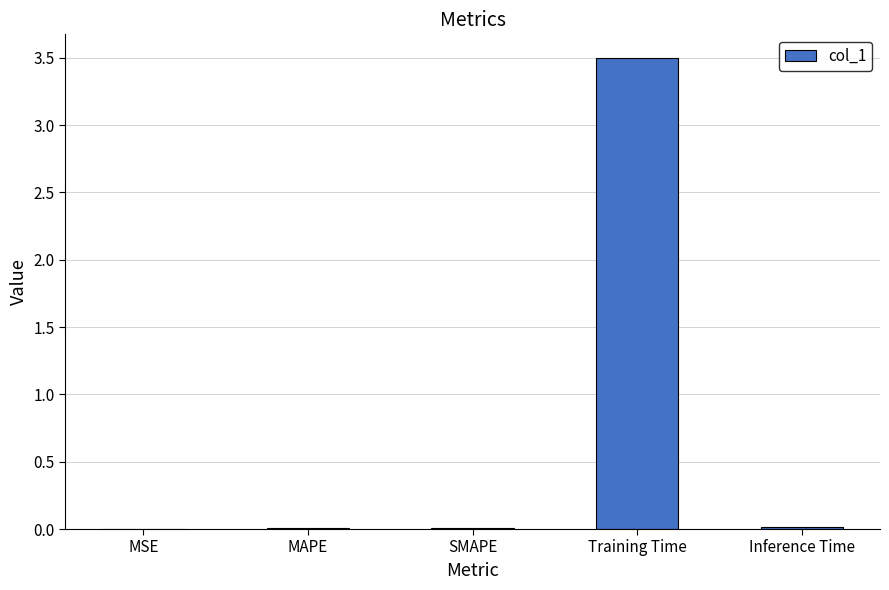

At which category does the chart reach its peak across all series?

Training Time